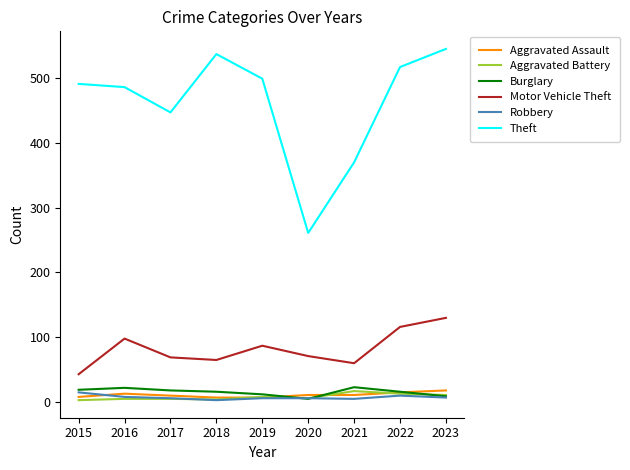

What is the difference between the maximum and second lowest values in the Burglary series?

14